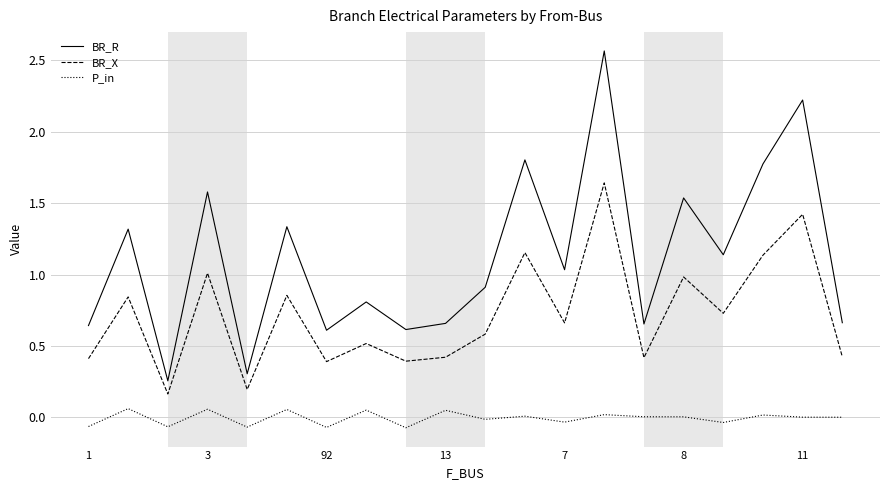

In BR_X, how many points are lower than both neighbors (excluding endpoints)?

7